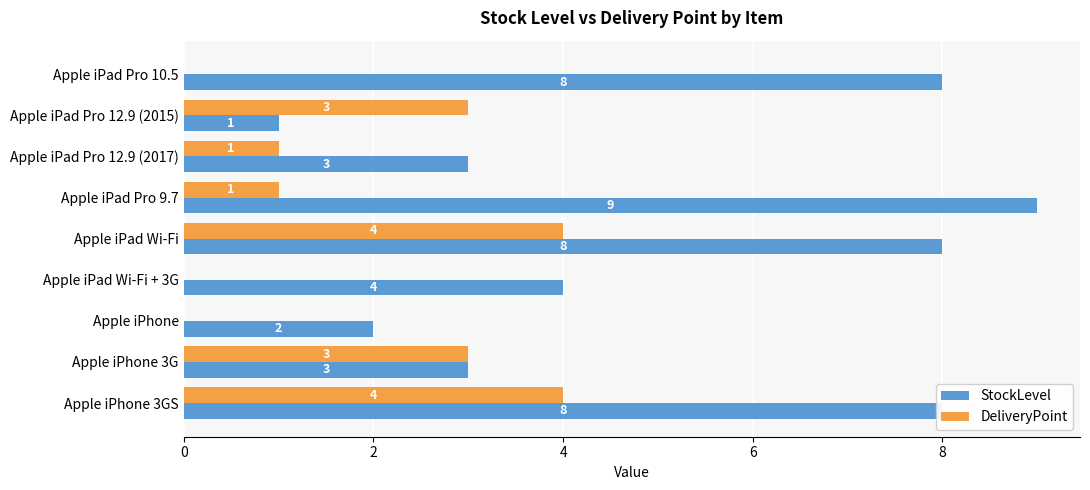

Count the number of categories in the chart.

9